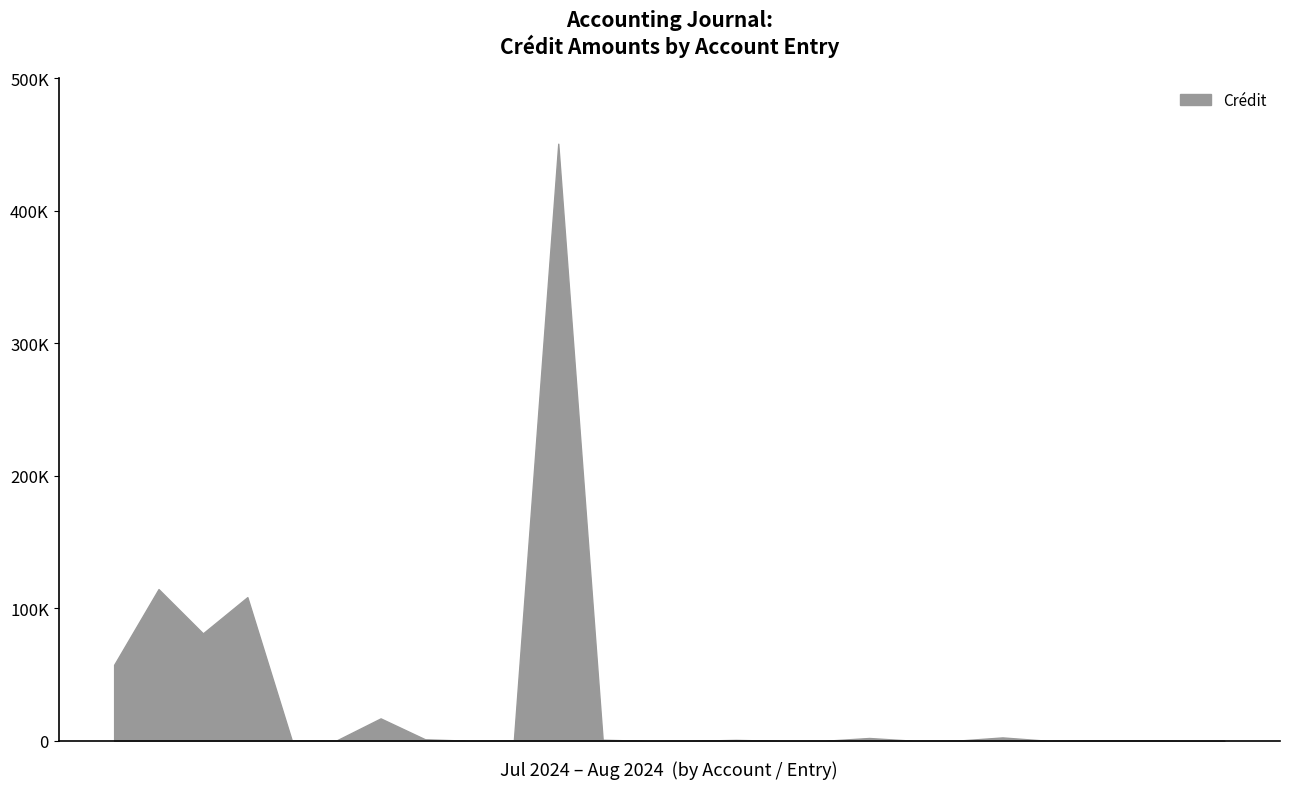

What is the minimum value shown in the chart?

24.5